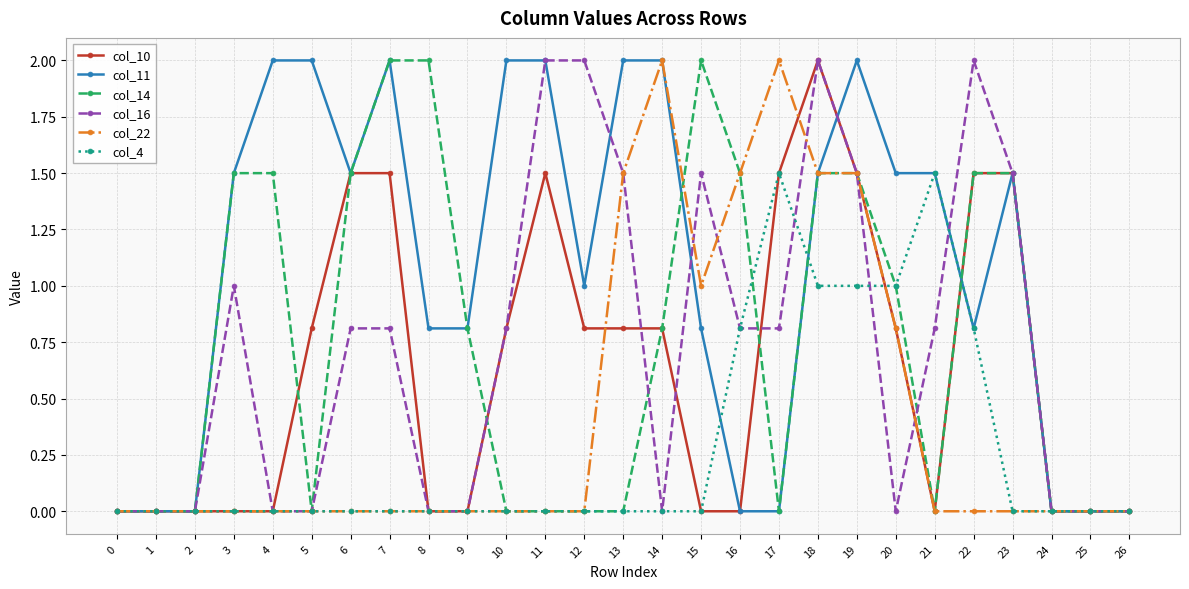

Reading left to right, extract all data points from this chart.

col_10: 0=0.0	1=0.0	2=0.0	3=0.0	4=0.0	5=0.8	6=1.5	7=1.5	8=0.0	9=0.0	10=0.8	11=1.5	12=0.8	13=0.8	14=0.8	15=0.0	16=0.0	17=1.5	18=2.0	19=1.5	20=0.8	21=0.0	22=1.5	23=1.5	24=0.0	25=0.0	26=0.0
col_11: 0=0.0	1=0.0	2=0.0	3=1.5	4=2.0	5=2.0	6=1.5	7=2.0	8=0.8	9=0.8	10=2.0	11=2.0	12=1.0	13=2.0	14=2.0	15=0.8	16=0.0	17=0.0	18=1.5	19=2.0	20=1.5	21=1.5	22=0.8	23=1.5	24=0.0	25=0.0	26=0.0
col_14: 0=0.0	1=0.0	2=0.0	3=1.5	4=1.5	5=0.0	6=1.5	7=2.0	8=2.0	9=0.8	10=0.0	11=0.0	12=0.0	13=0.0	14=0.8	15=2.0	16=1.5	17=0.0	18=1.5	19=1.5	20=1.0	21=0.0	22=1.5	23=1.5	24=0.0	25=0.0	26=0.0
col_16: 0=0.0	1=0.0	2=0.0	3=1.0	4=0.0	5=0.0	6=0.8	7=0.8	8=0.0	9=0.0	10=0.8	11=2.0	12=2.0	13=1.5	14=0.0	15=1.5	16=0.8	17=0.8	18=2.0	19=1.5	20=0.0	21=0.8	22=2.0	23=1.5	24=0.0	25=0.0	26=0.0
col_22: 0=0.0	1=0.0	2=0.0	3=0.0	4=0.0	5=0.0	6=0.0	7=0.0	8=0.0	9=0.0	10=0.0	11=0.0	12=0.0	13=1.5	14=2.0	15=1.0	16=1.5	17=2.0	18=1.5	19=1.5	20=0.8	21=0.0	22=0.0	23=0.0	24=0.0	25=0.0	26=0.0
col_4: 0=0.0	1=0.0	2=0.0	3=0.0	4=0.0	5=0.0	6=0.0	7=0.0	8=0.0	9=0.0	10=0.0	11=0.0	12=0.0	13=0.0	14=0.0	15=0.0	16=0.8	17=1.5	18=1.0	19=1.0	20=1.0	21=1.5	22=0.8	23=0.0	24=0.0	25=0.0	26=0.0